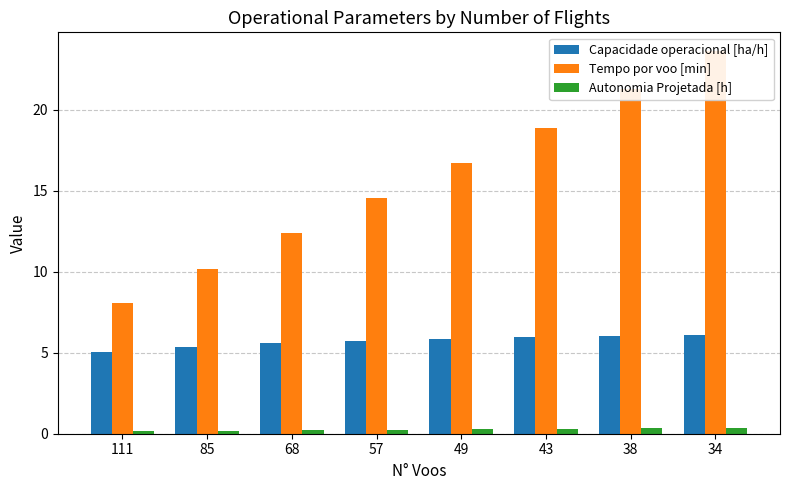

What is the sum of the Tempo por voo [min] values at 111 and 57?

22.6